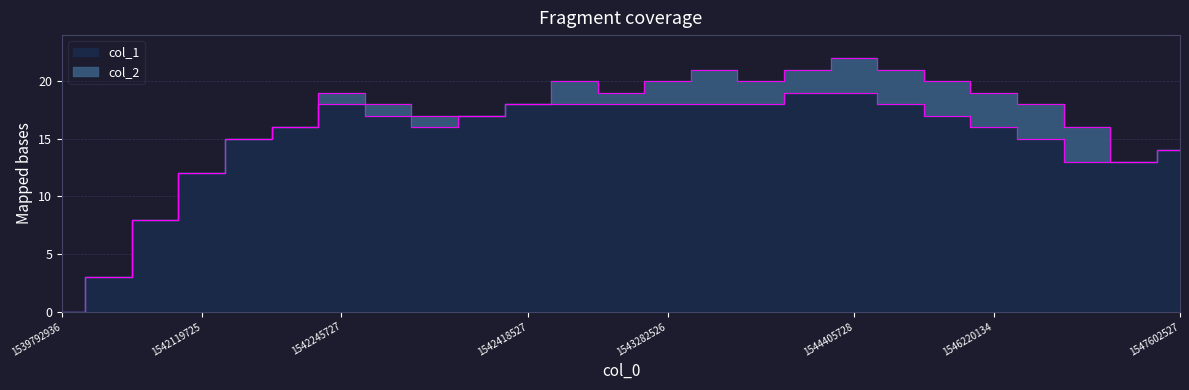

The chart shows a value of 17 at 1545960926. True or false?

True